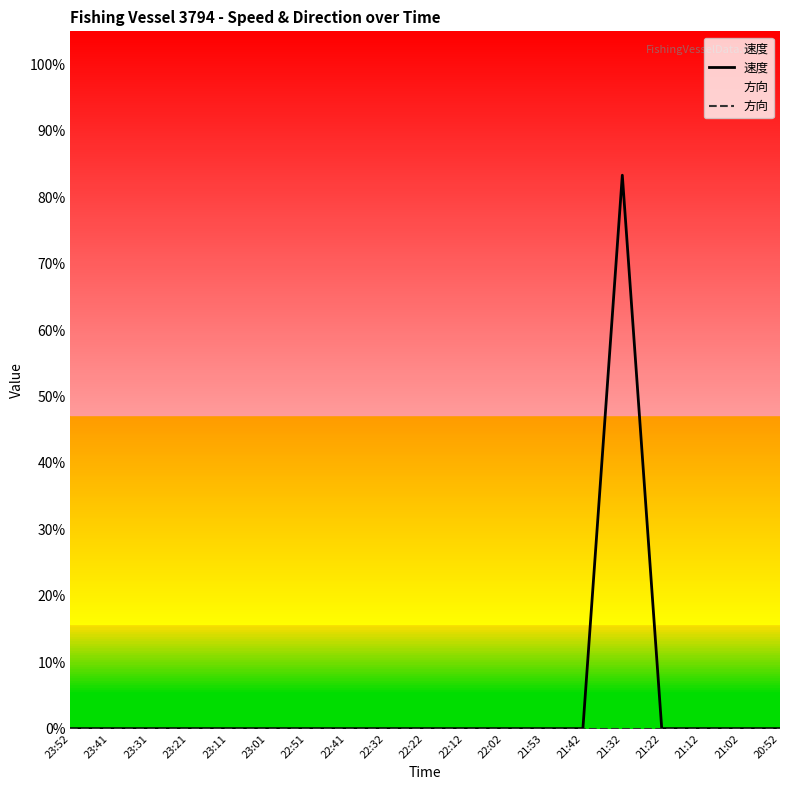

Reading left to right, what are all the values shown in this chart?

速度: 0.0	0.0	0.0	0.0	0.0	0.0	0.0	0.0	0.0	0.0	0.0	0.0	0.0	0.0	0.8	0.0	0.0	0.0	0.0
方向: 0.0	0.0	0.0	0.0	0.0	0.0	0.0	0.0	0.0	0.0	0.0	0.0	0.0	0.0	0.0	0.0	0.0	0.0	0.0